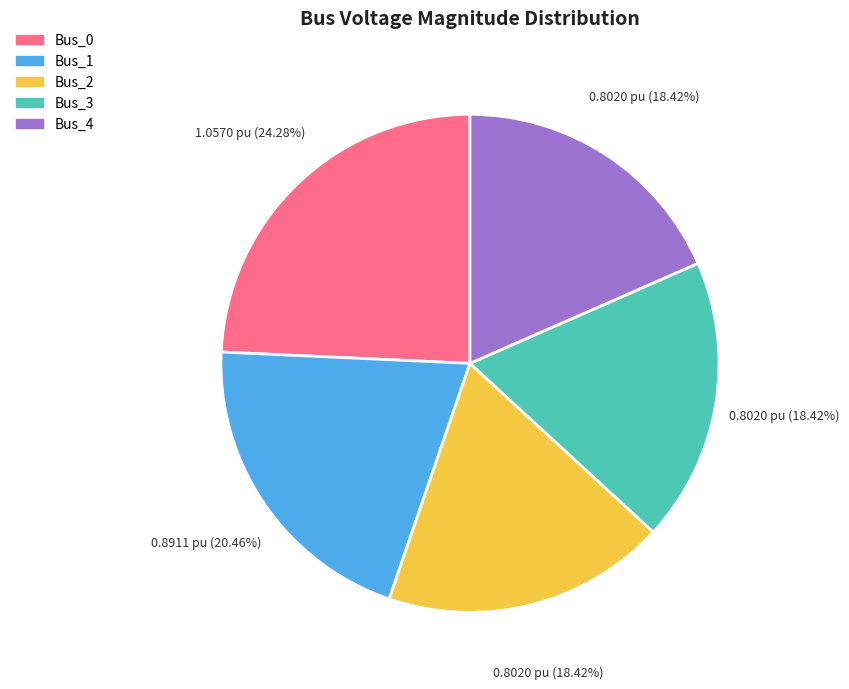

Which category has the biggest portion of the pie?

Bus_0